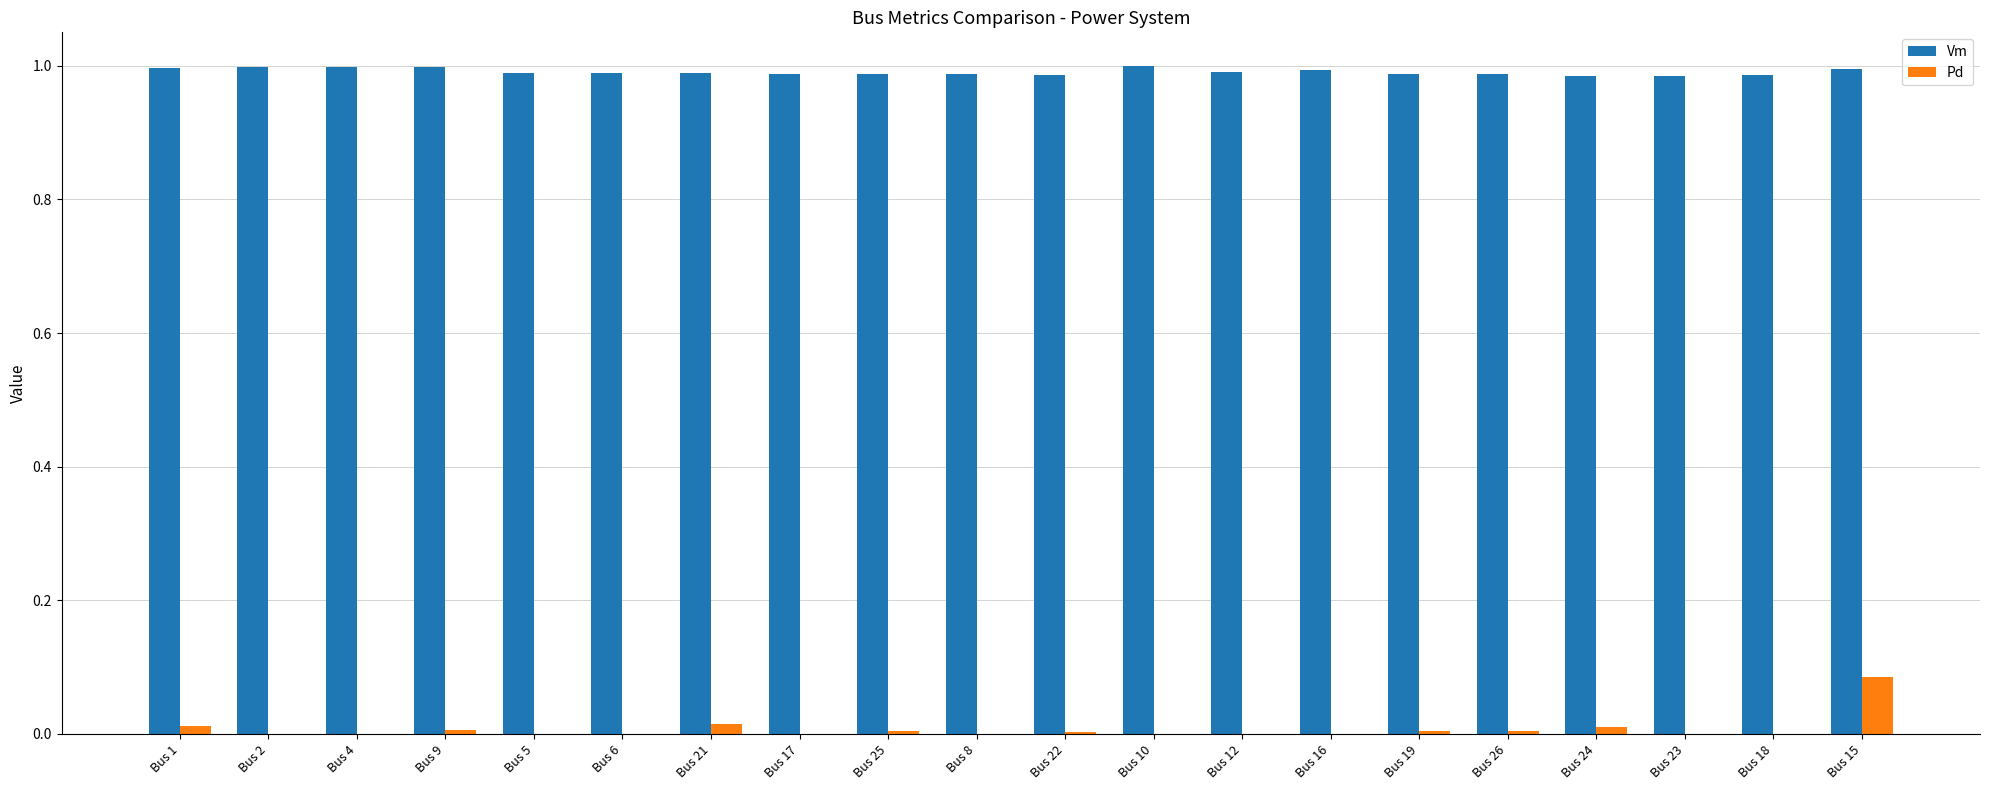

Which series has the largest total across all categories?

Vm